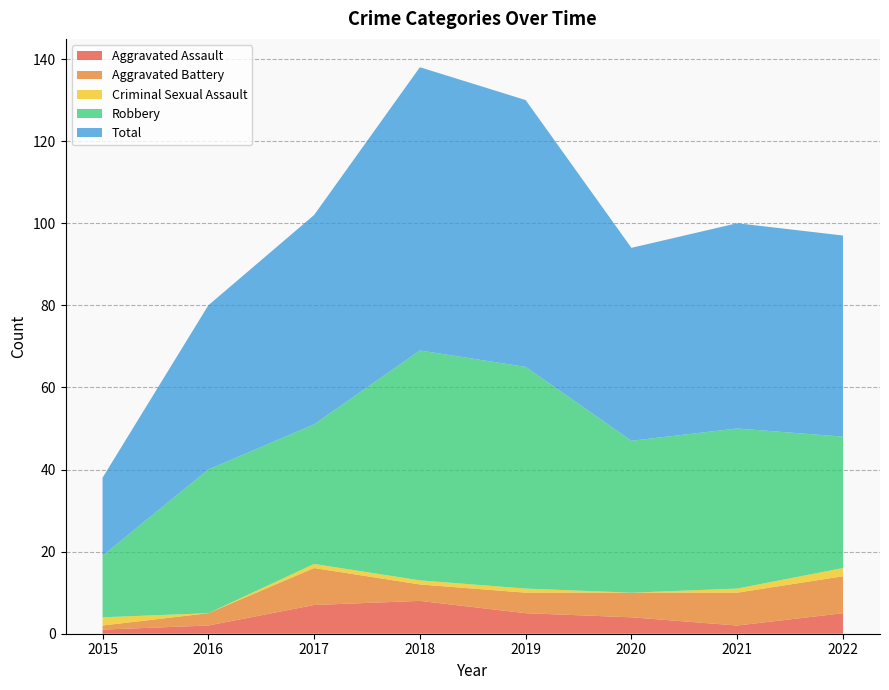

Reading right to left, transcribe all the data shown in this chart.

Aggravated Assault: 2022=5	2021=2	2020=4	2019=5	2018=8	2017=7	2016=2	2015=1
Aggravated Battery: 2022=9	2021=8	2020=6	2019=5	2018=4	2017=9	2016=3	2015=1
Criminal Sexual Assault: 2022=2	2021=1	2020=0	2019=1	2018=1	2017=1	2016=0	2015=2
Robbery: 2022=32	2021=39	2020=37	2019=54	2018=56	2017=34	2016=35	2015=15
Total: 2022=49	2021=50	2020=47	2019=65	2018=69	2017=51	2016=40	2015=19